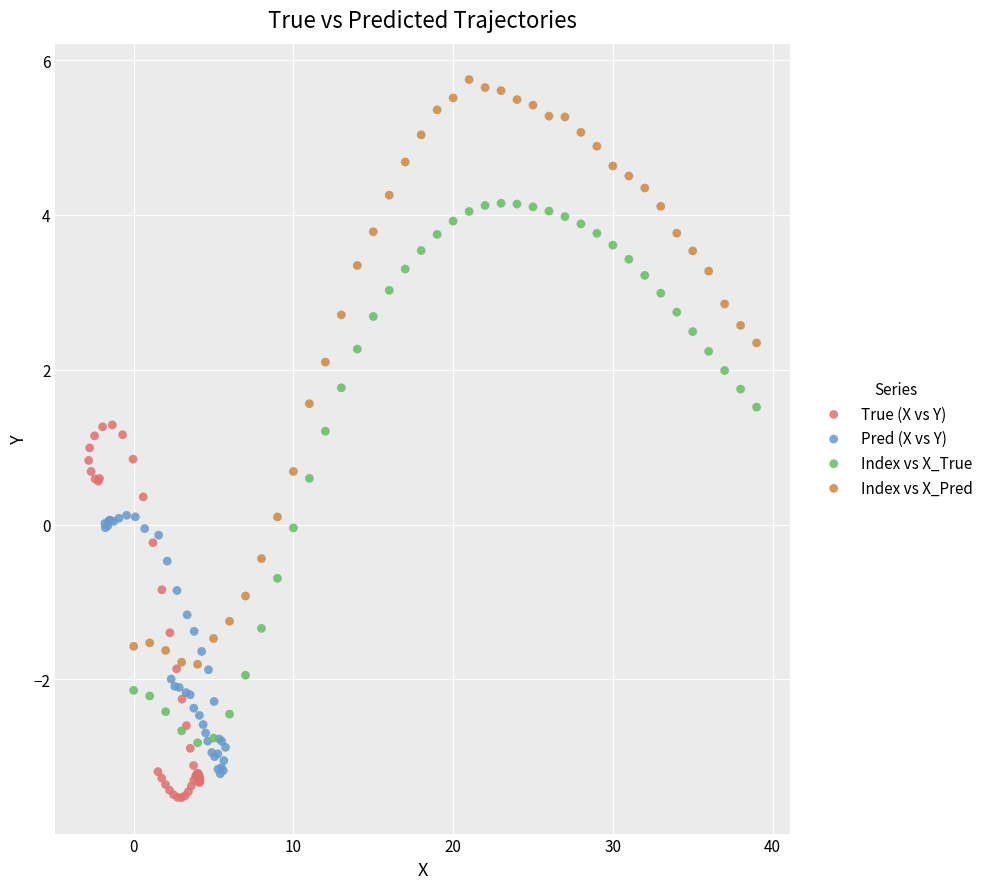

Which series has the widest spread of Y values?

Index vs X_Pred